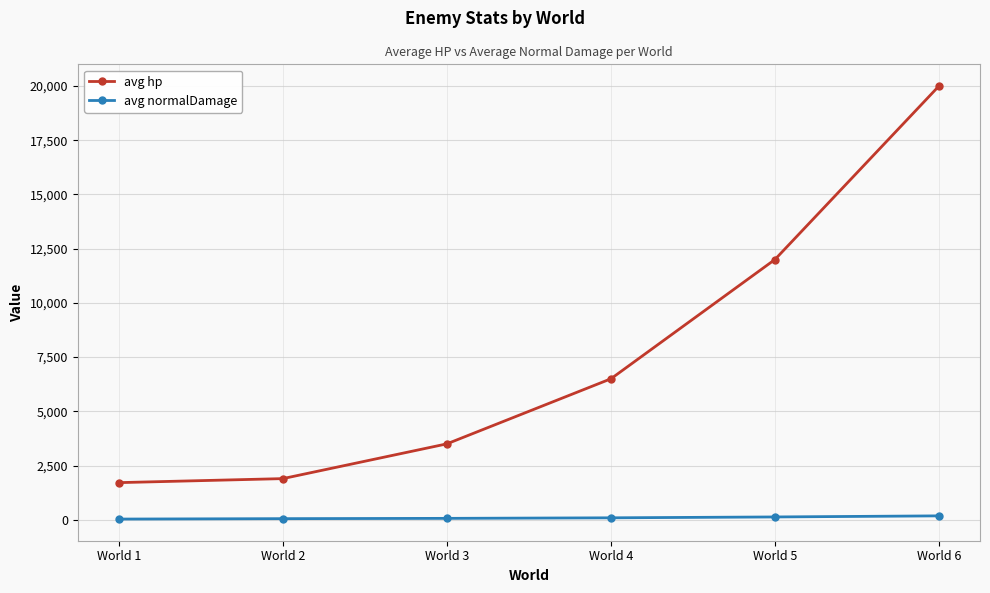

What is the difference between the avg hp values at World 4 and World 5?

5500.0